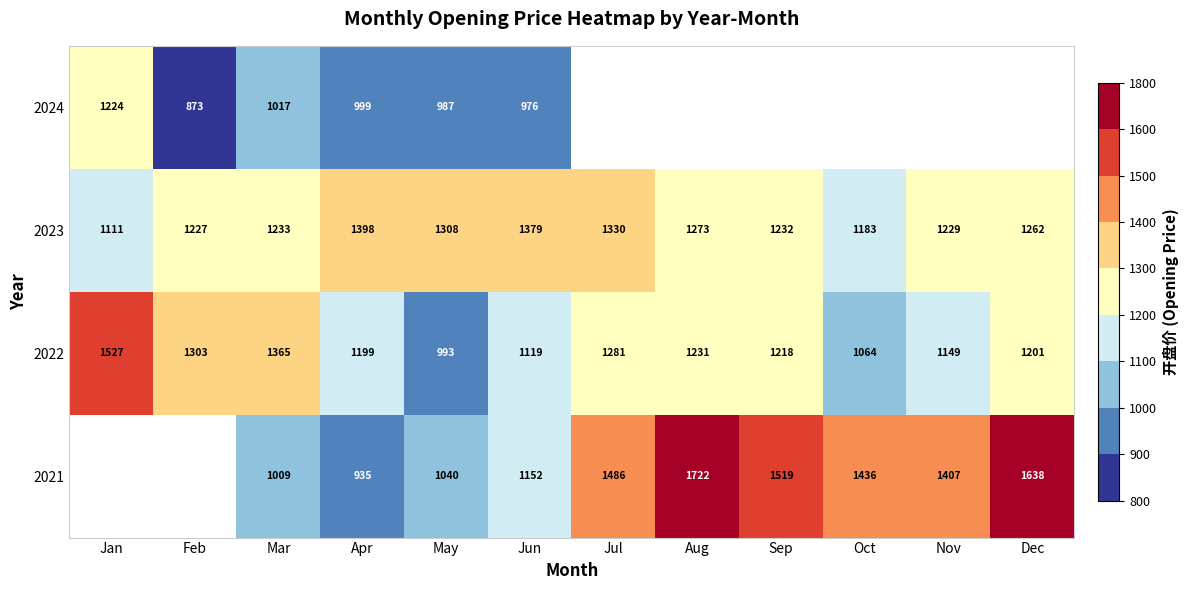

Rank the categories by 2023 value from lowest to highest.

Jan, Oct, Feb, Nov, Sep, Mar, Dec, Aug, May, Jul, Jun, Apr